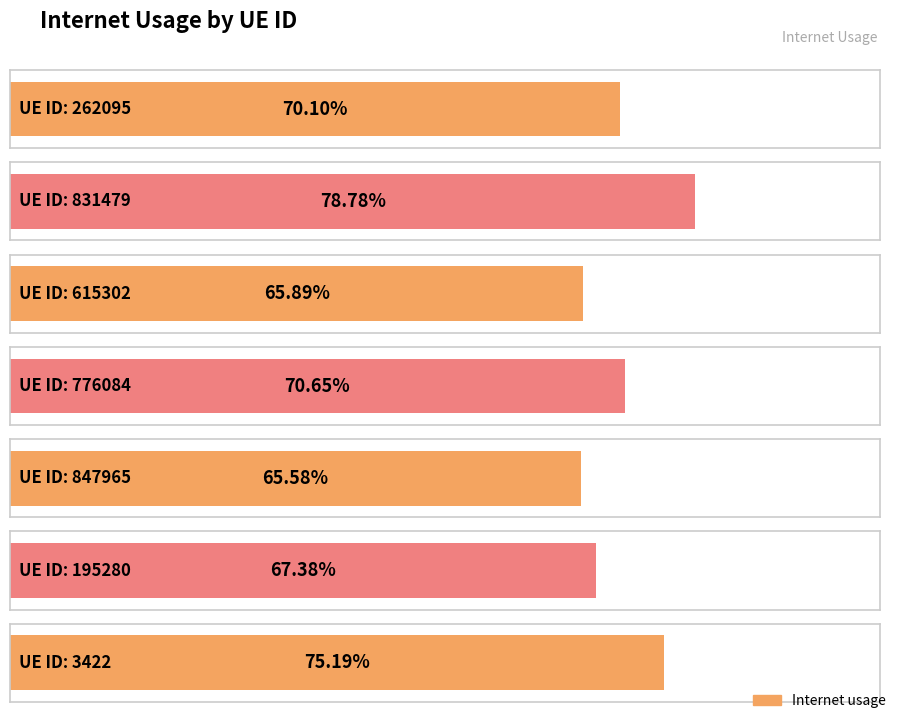

Is it true that the value at 615302 is 0.3?

False